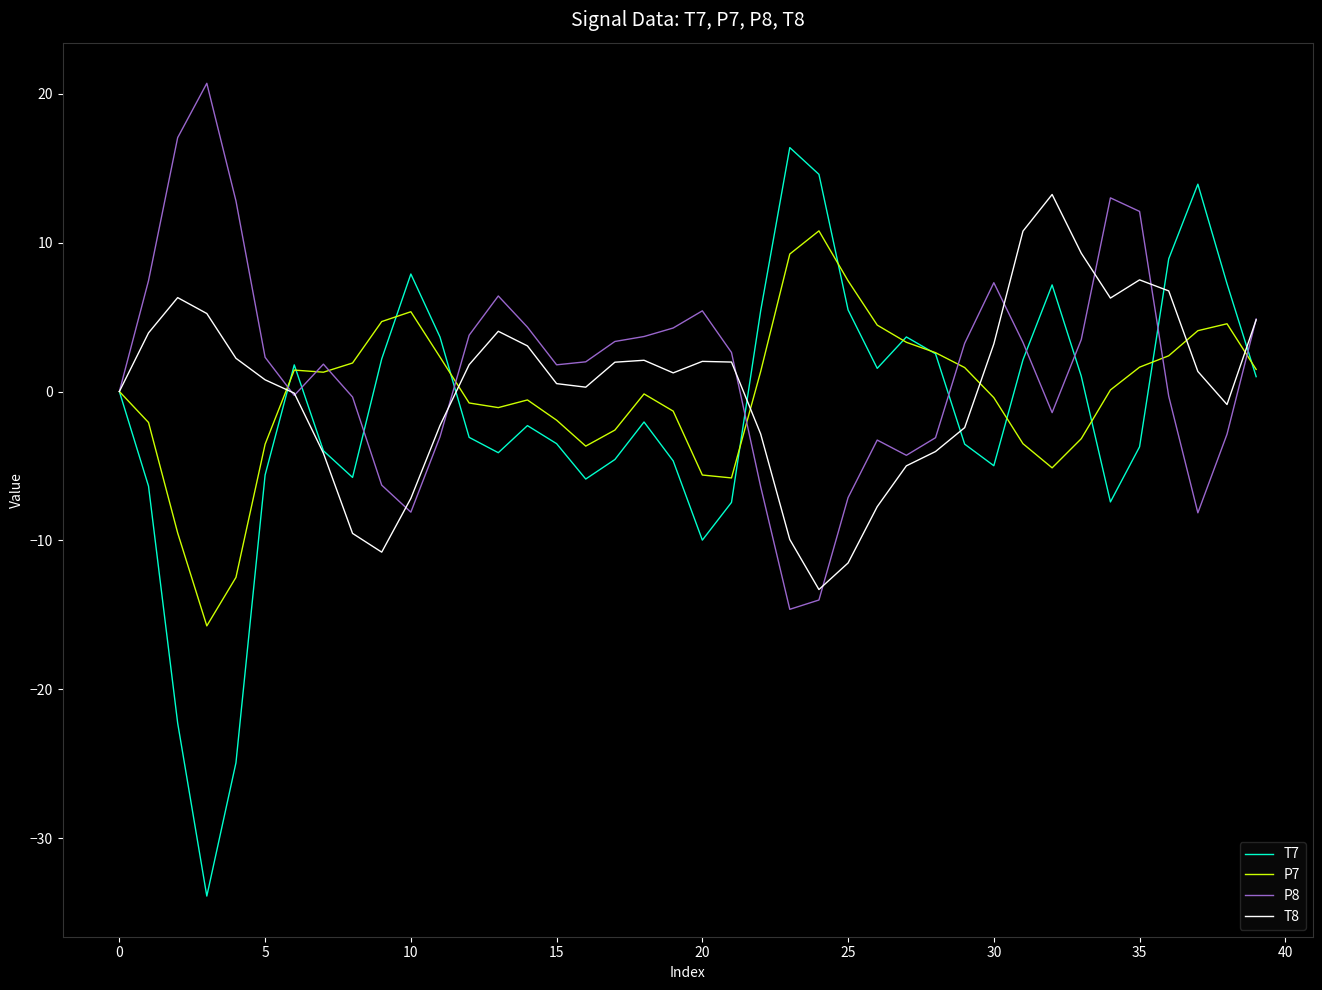

Which series has the largest range (max minus min)?

T7